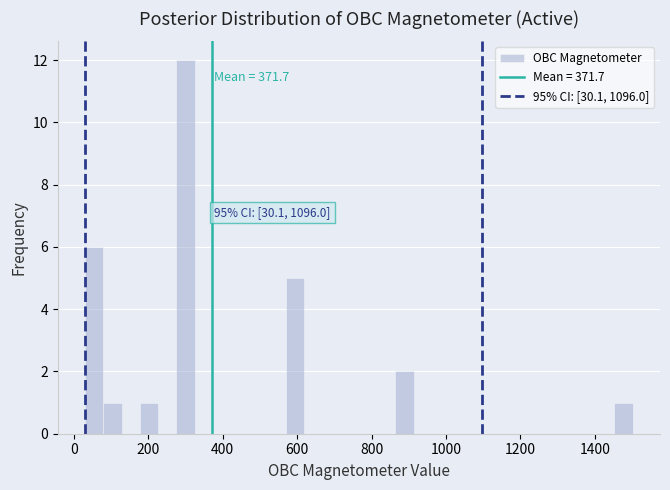

Read against the x-axis, roughly where is the centre of the tallest bar?

300